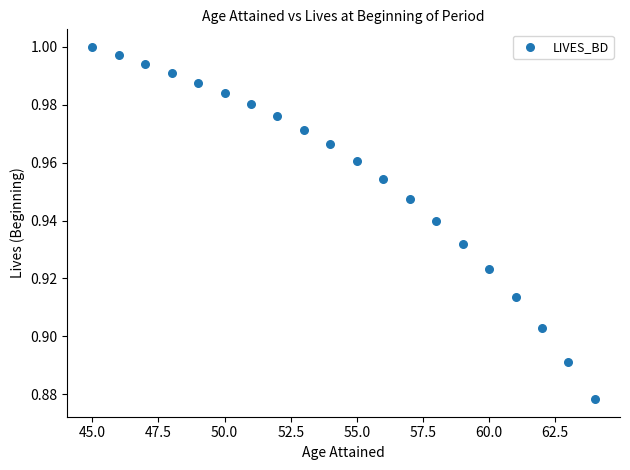

What is the range of X values (max minus min)?

19.0